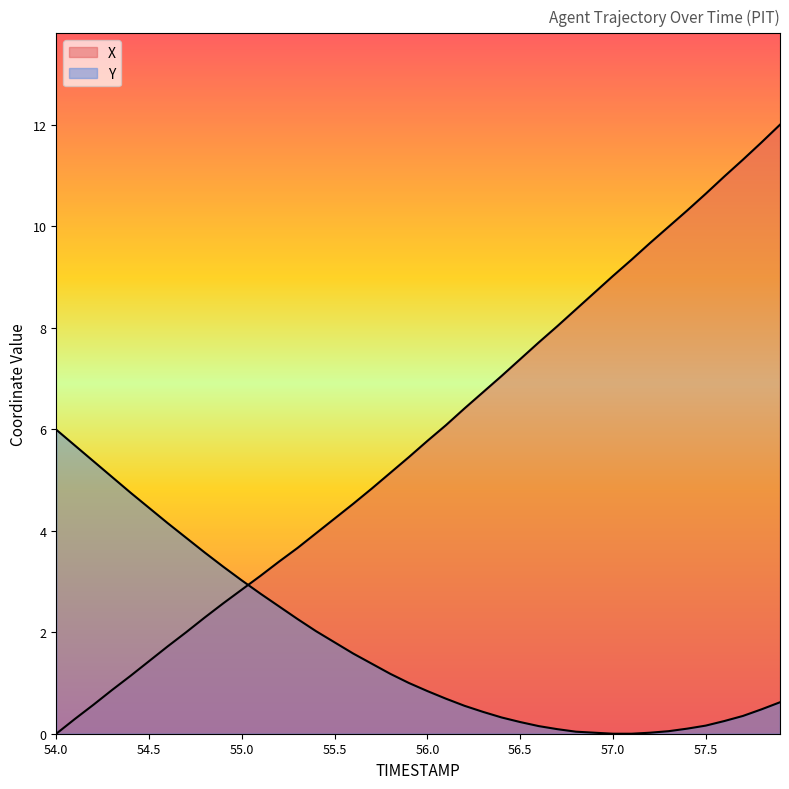

What is the highest value of the Y series?

6.0